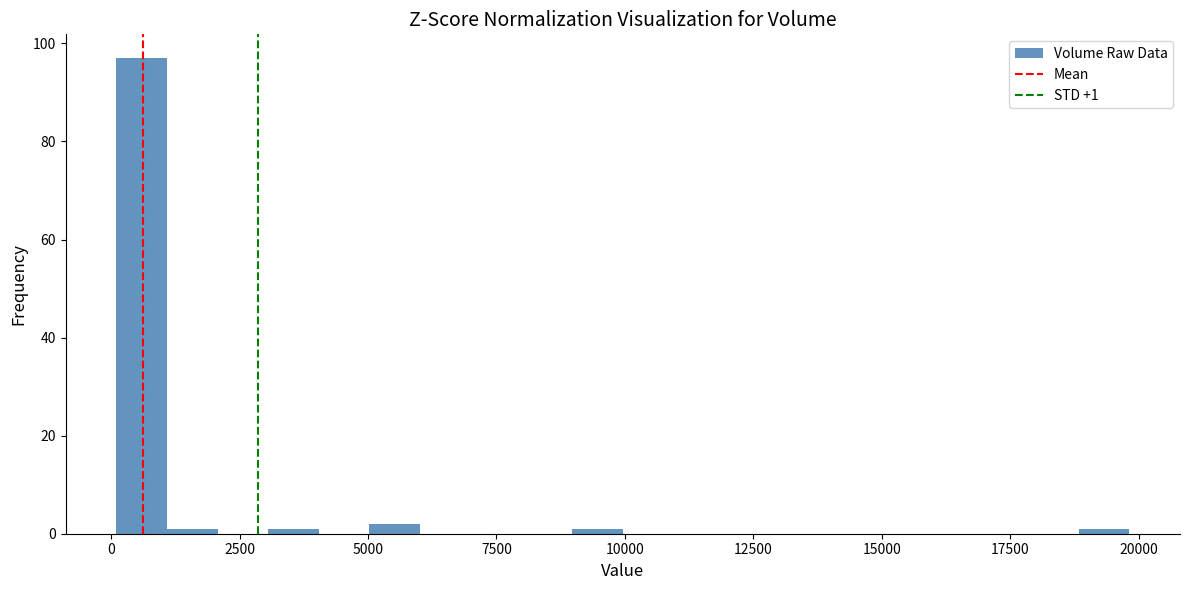

Around what value on the x-axis is the tallest bar? Give the approximate position of its centre, as read against the axis.

500